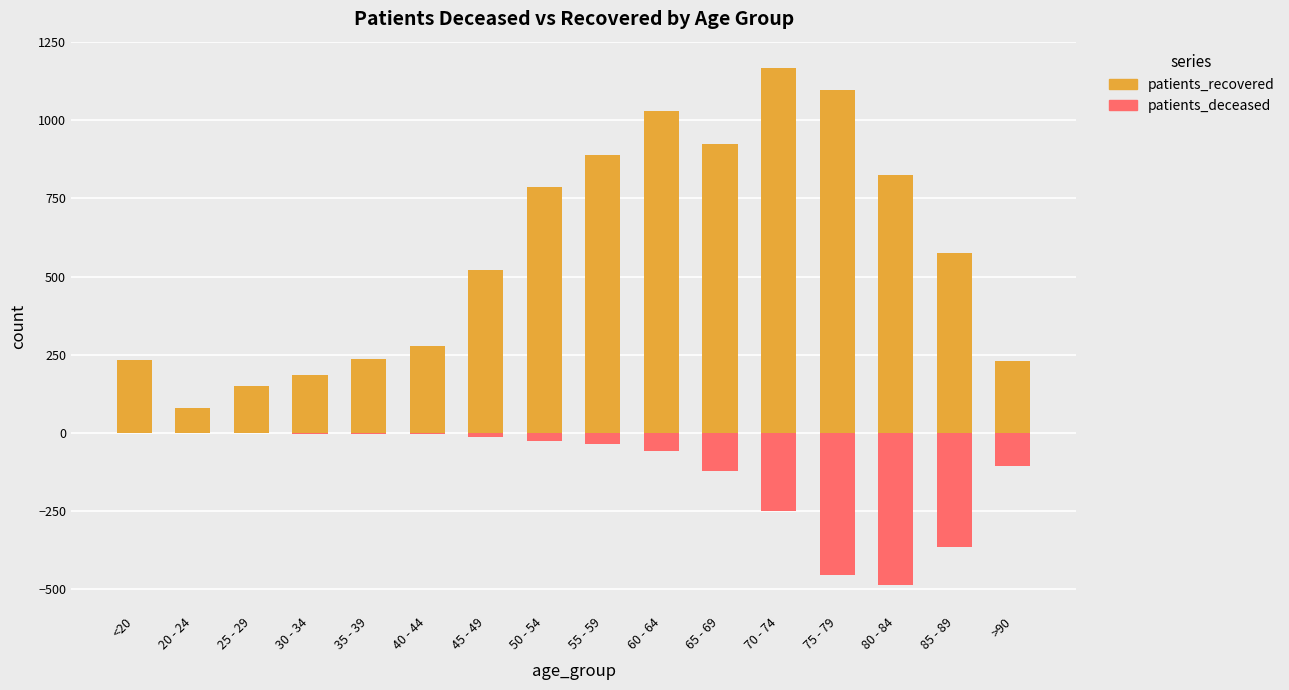

Reading right to left, transcribe all the data shown in this chart.

patients_recovered: >90=231	85 - 89=574	80 - 84=824	75 - 79=1098	70 - 74=1169	65 - 69=925	60 - 64=1030	55 - 59=889	50 - 54=787	45 - 49=520	40 - 44=277	35 - 39=235	30 - 34=184	25 - 29=150	20 - 24=78	<20=234
patients_deceased: >90=-108	85 - 89=-365	80 - 84=-488	75 - 79=-457	70 - 74=-251	65 - 69=-121	60 - 64=-58	55 - 59=-36	50 - 54=-27	45 - 49=-13	40 - 44=-3	35 - 39=-4	30 - 34=-3	25 - 29=0	20 - 24=0	<20=-2